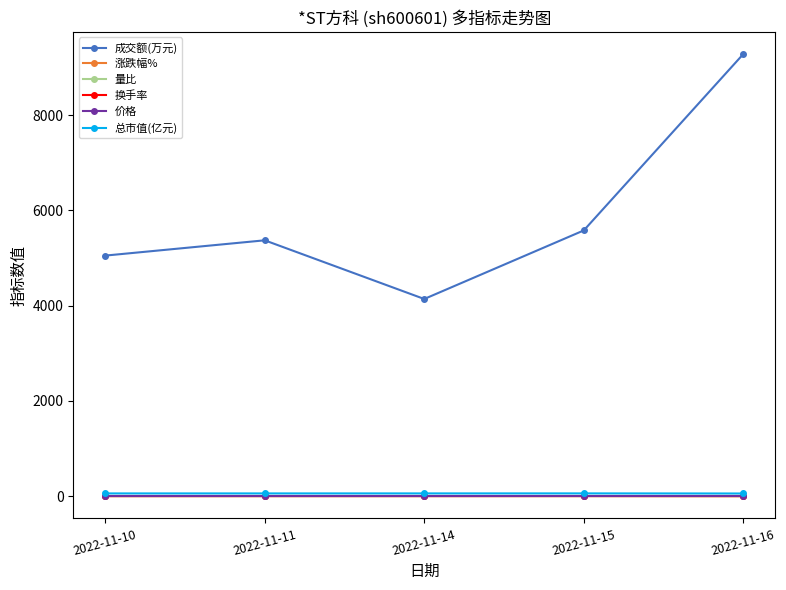

Which series has the largest range (max minus min)?

成交额(万元)